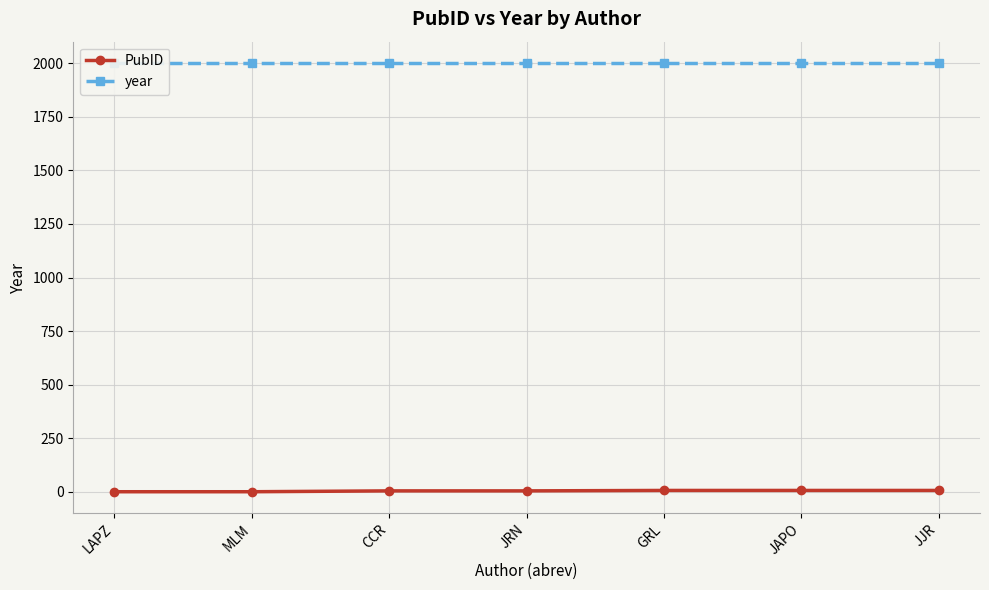

List the labels in order of year value, largest first.

LAPZ, MLM, CCR, JRN, GRL, JAPO, JJR